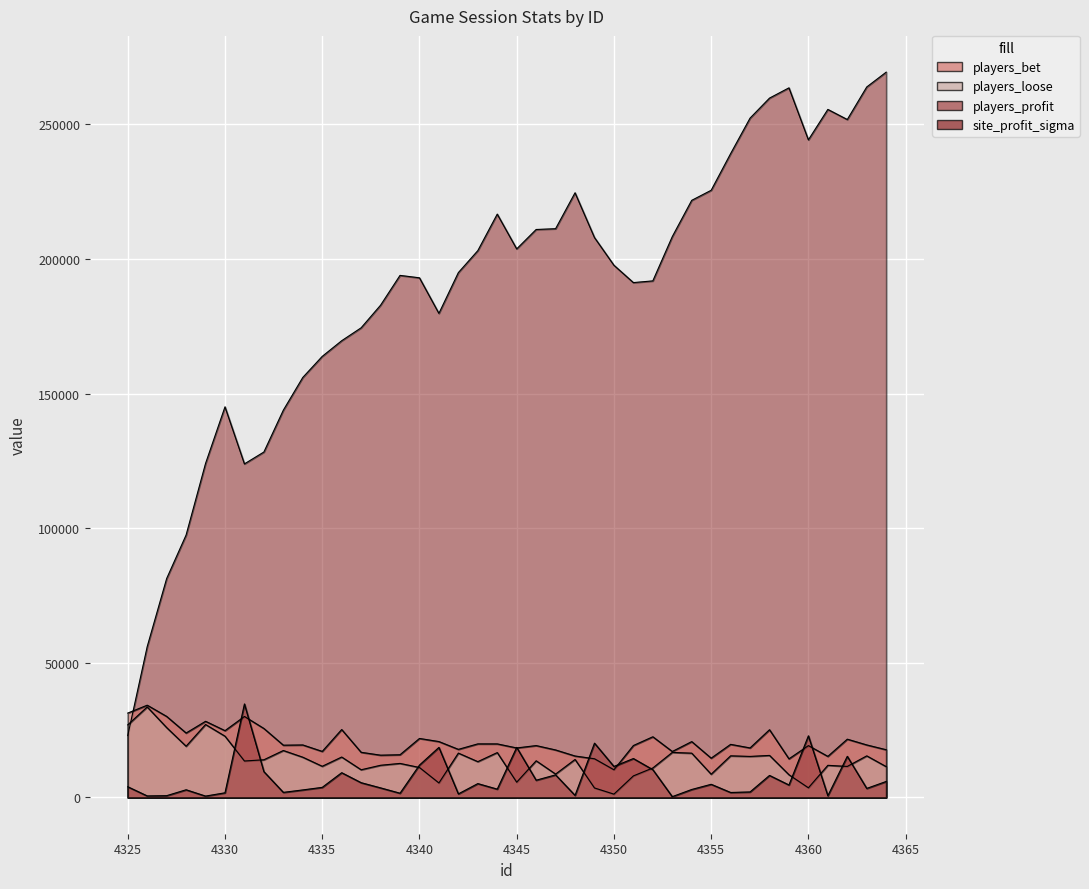

True or false: players_bet and players_loose intersect in this chart.

False